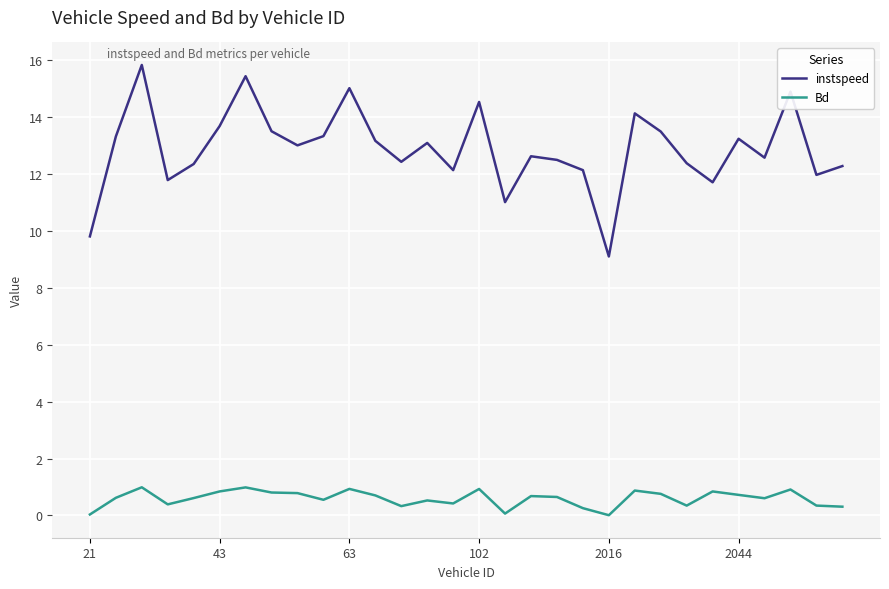

Rank the series by their maximum value, from highest to lowest.

instspeed, Bd